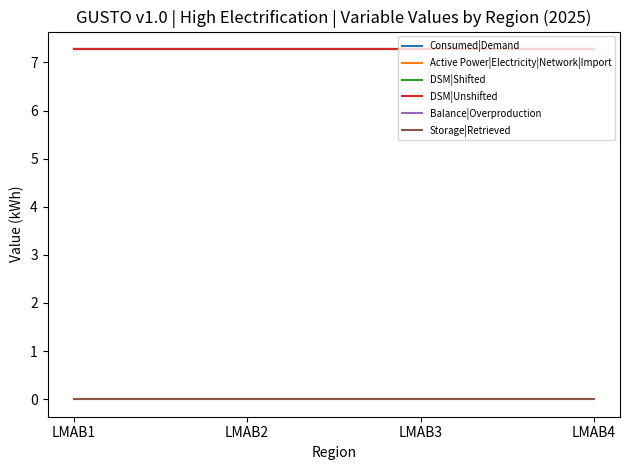

True or false: Storage|Retrieved and DSM|Unshifted intersect in this chart.

False